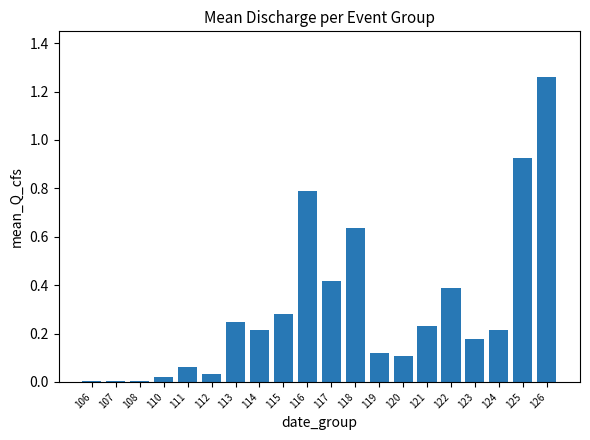

Which has a higher value, 114 or 126?

126